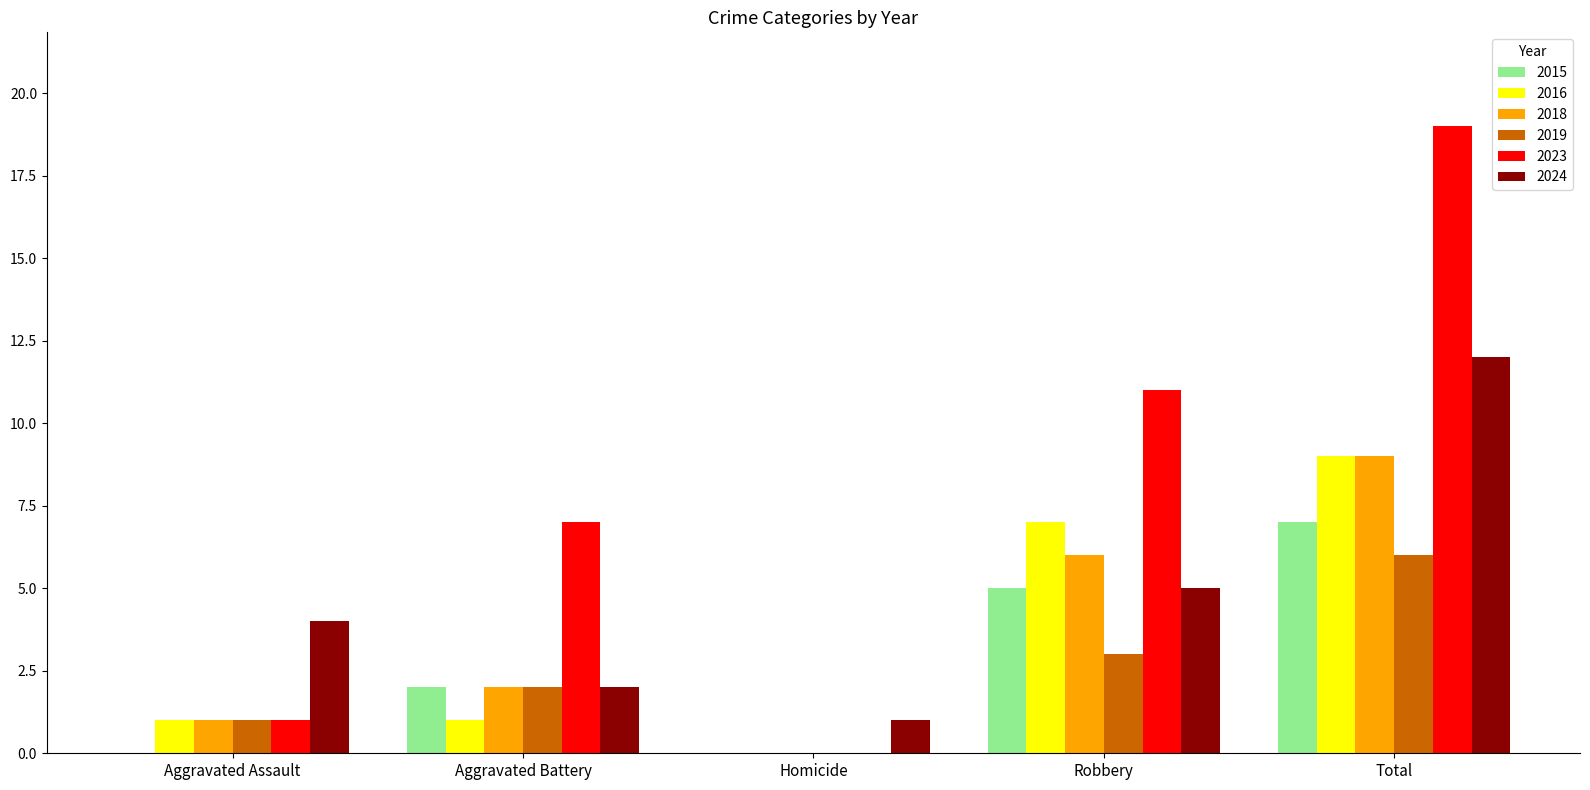

What is the sum of the 2023 values at Robbery and Aggravated Battery?

18